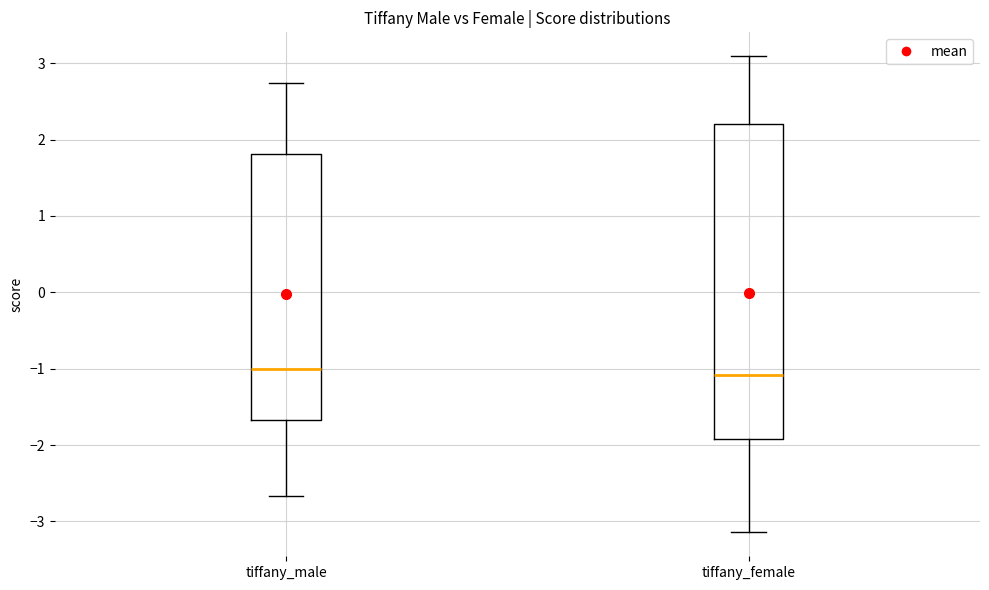

Reading left to right, read every box against the y-axis: the position of its median line, the range the box covers, and the ends of its whiskers. The values are not printed on the chart, so give them approximately, as read against the axis.

tiffany_male: median -1.0, box -1.7 to 1.8, whiskers -2.7 to 2.7
tiffany_female: median -1.1, box -1.9 to 2.2, whiskers -3.1 to 3.1